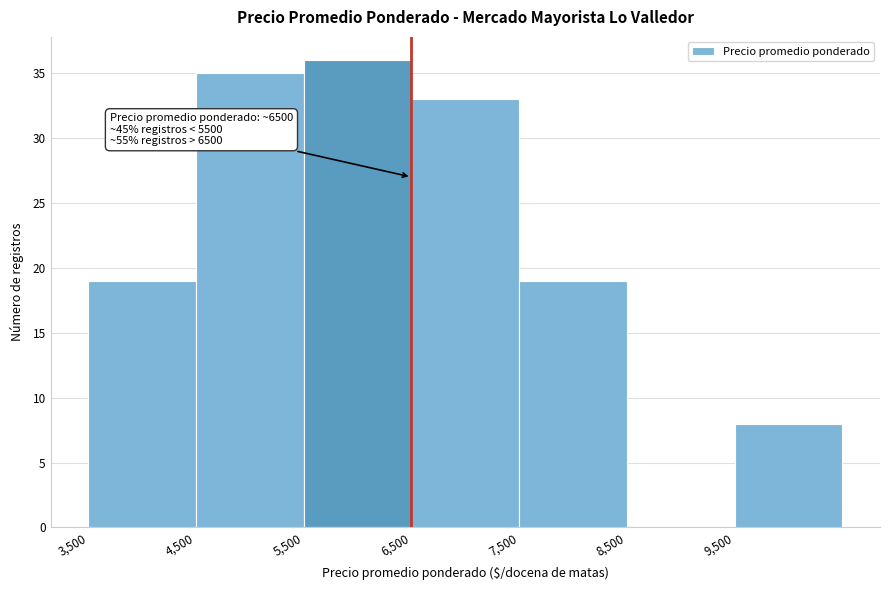

Which range on the x-axis has the tallest bar?

5500 to 6500